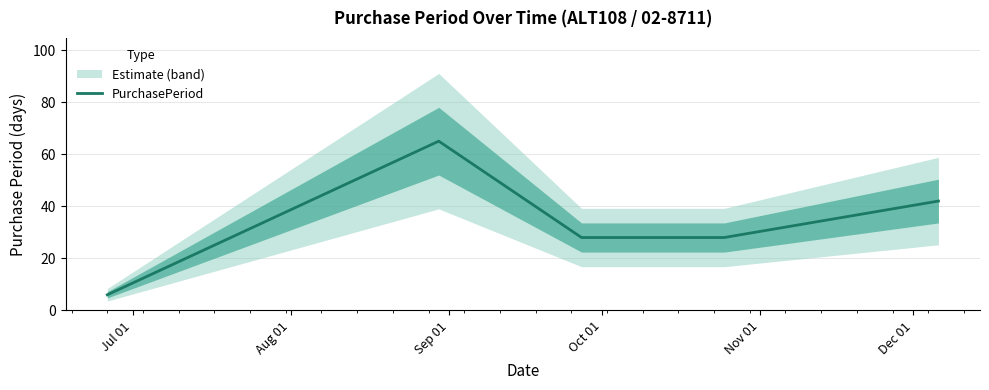

Which category has the lowest value across all series?

Jul 01